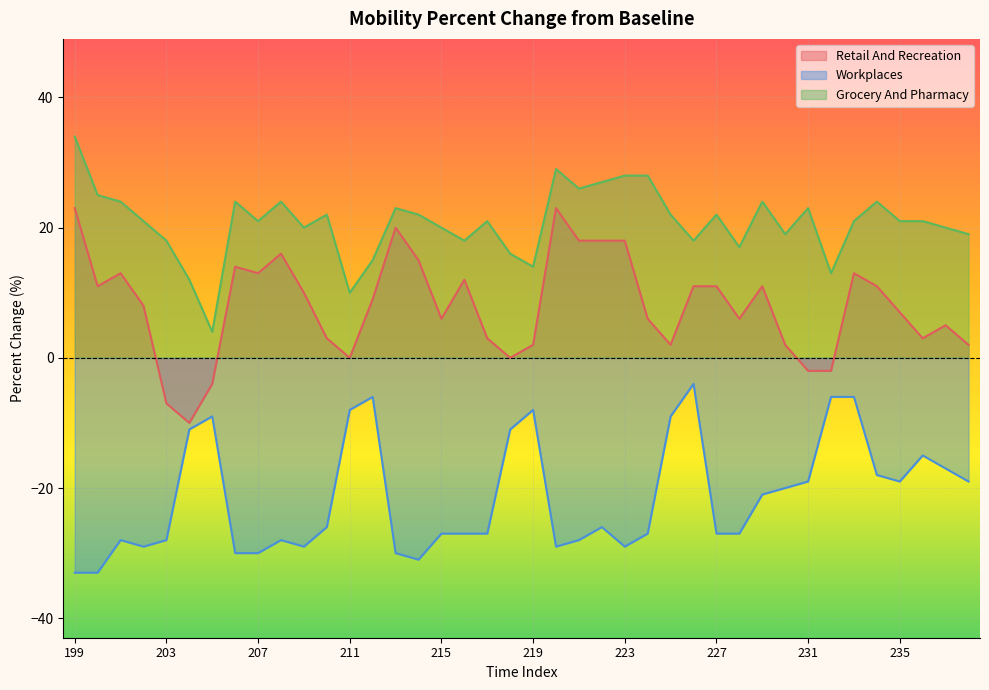

At how many categories does at least one series exceed 23?

12